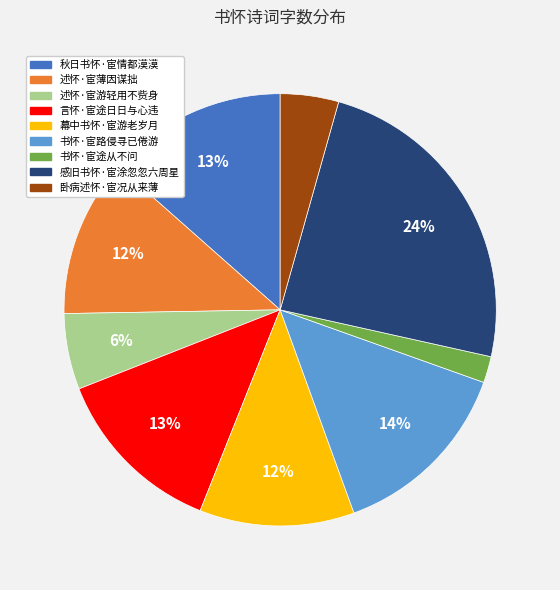

How many slices are in this pie chart?

9